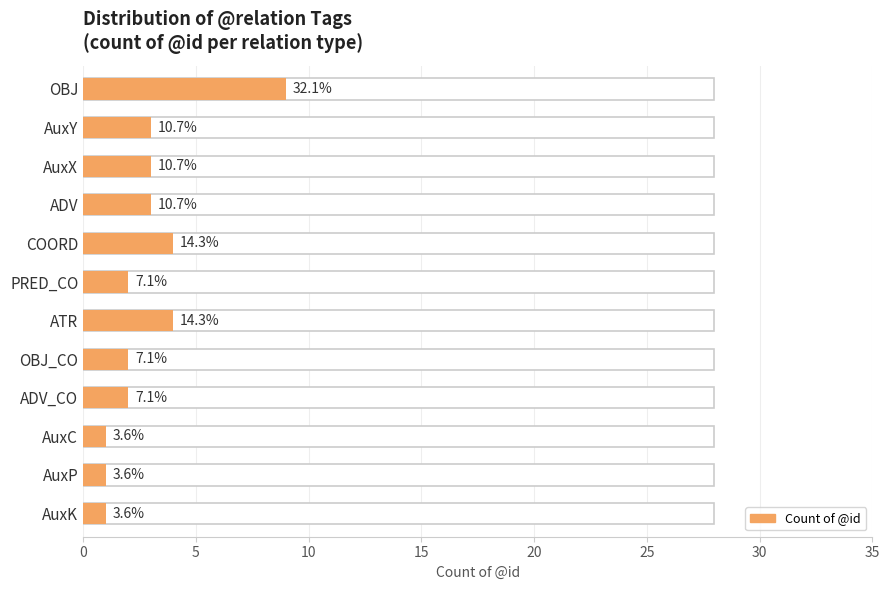

What is the minimum value shown in the chart?

1